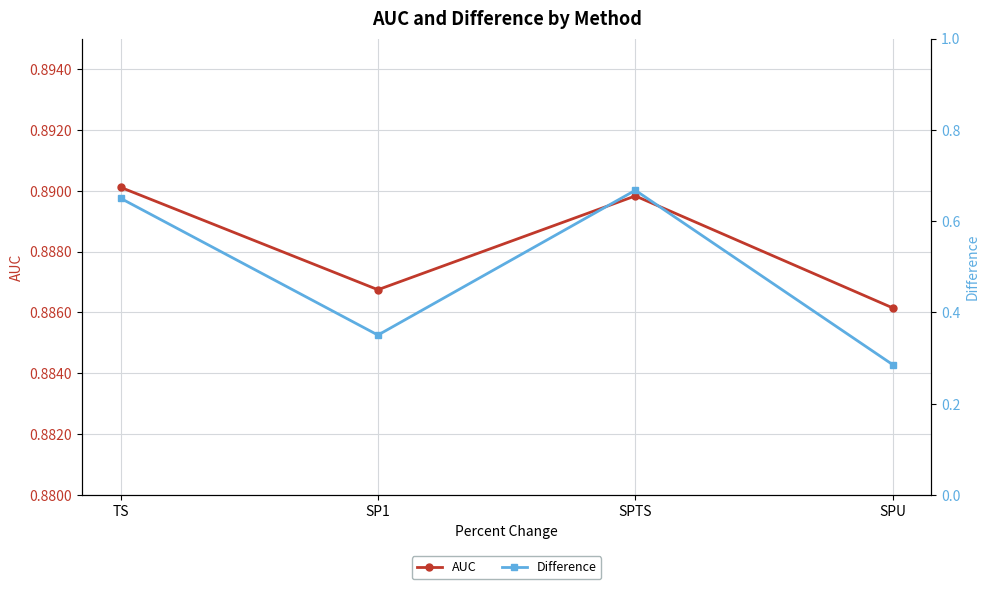

The Difference series shows 0.5 at SPU. True or false?

False